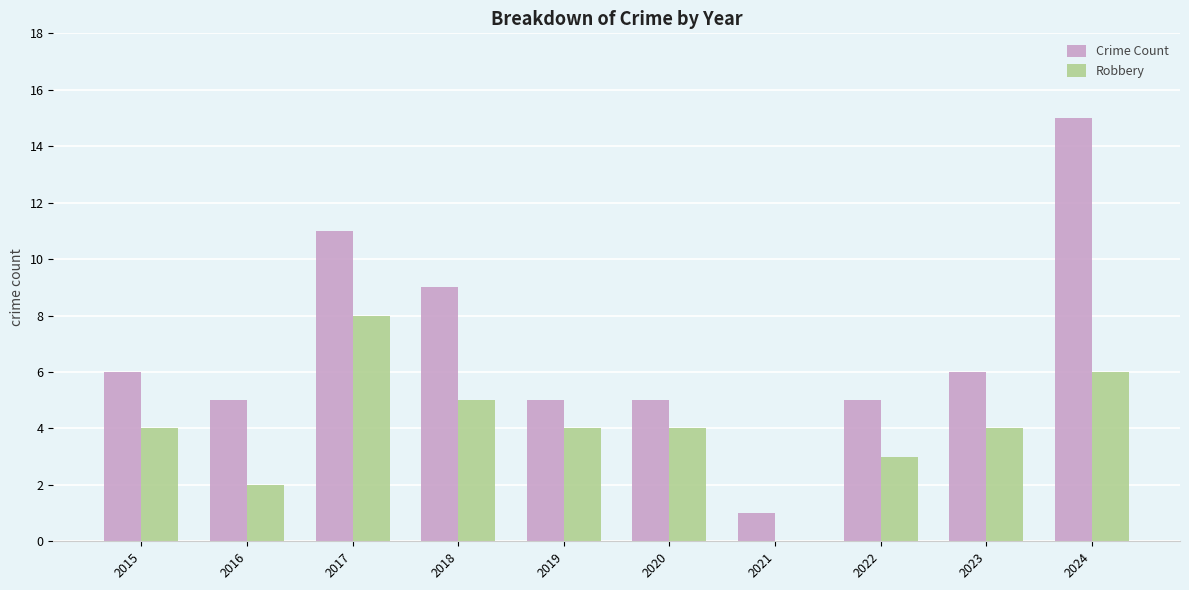

What is the spread (max minus min) of values at 2018?

4